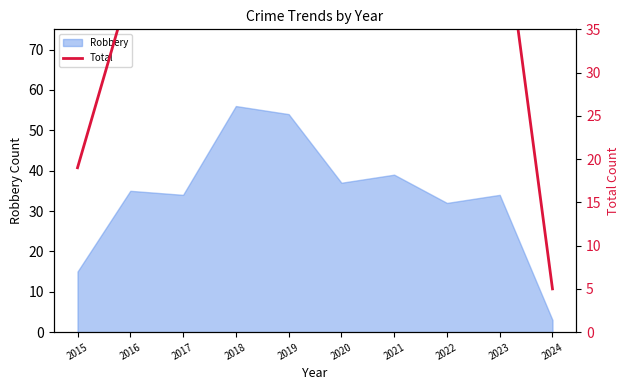

At which label does Robbery reach its minimum?

2024